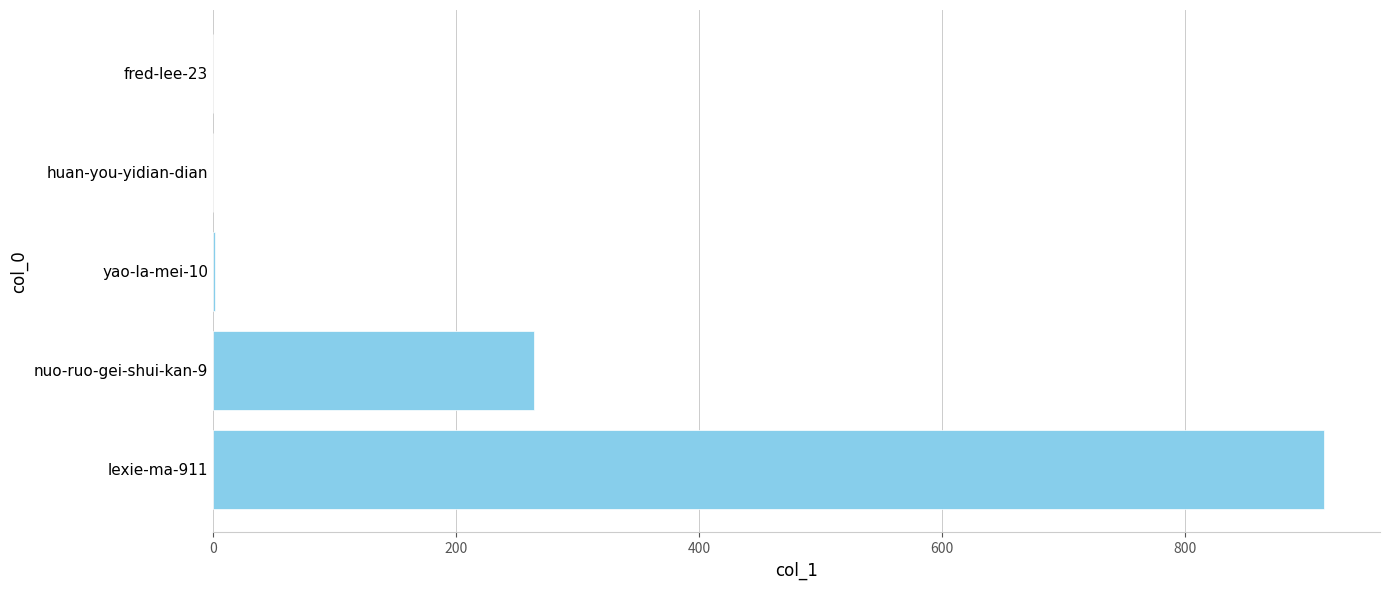

What is the sum of all values?

1181